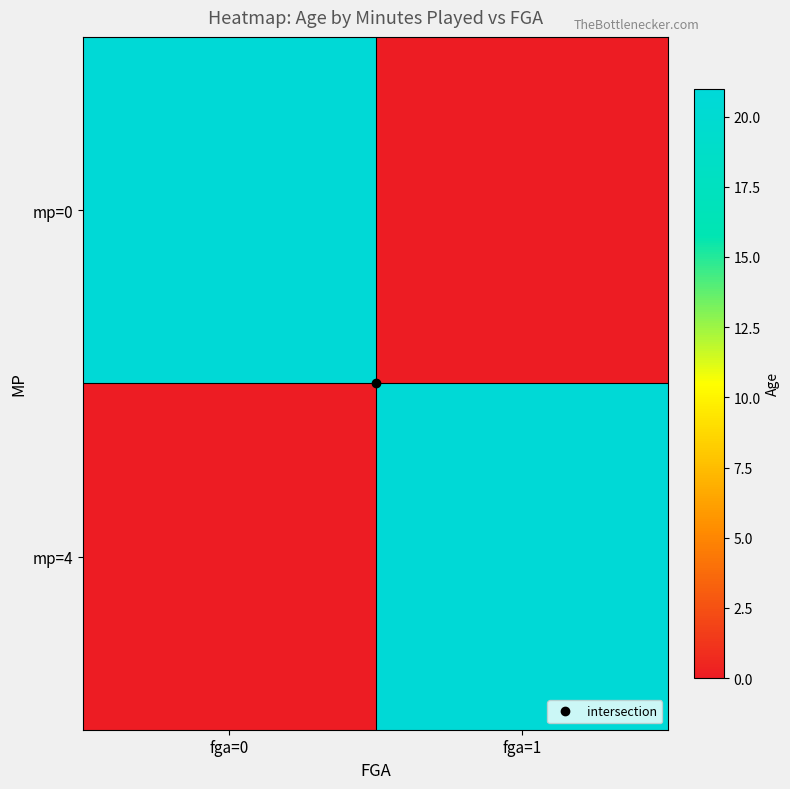

At which category is the sum across all series the highest?

fga=1